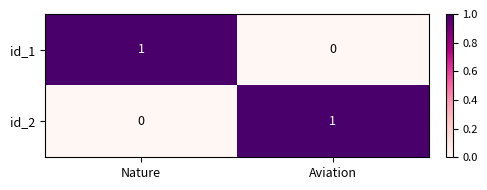

At which label is id_1 closest to 0?

Aviation